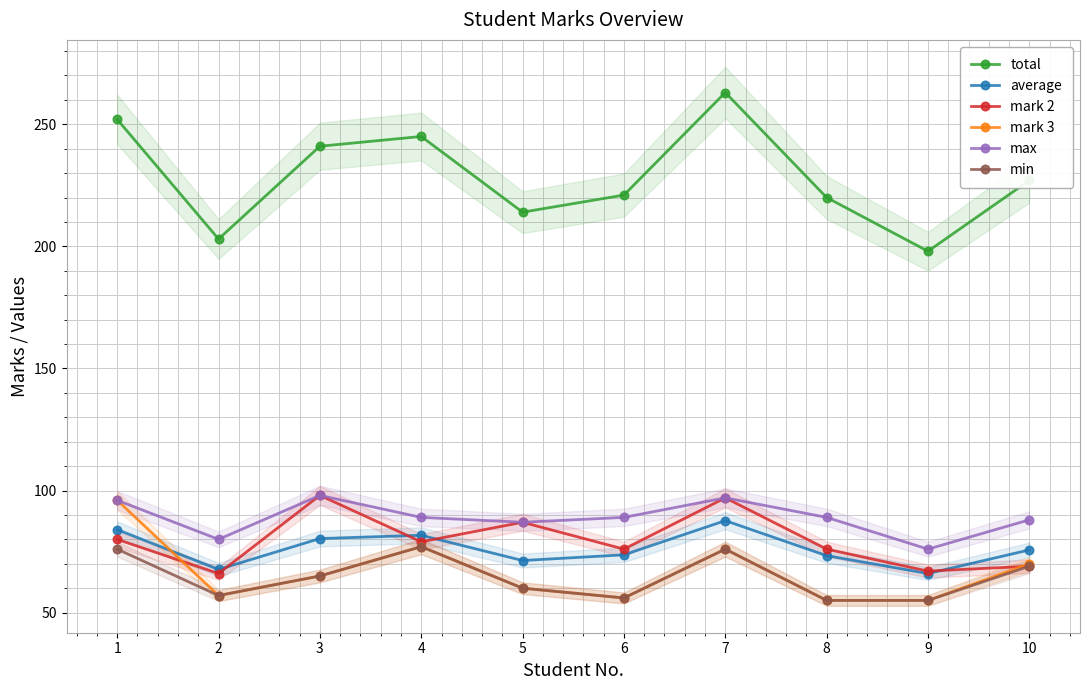

What is the difference between the highest and lowest values at 1?

176.0